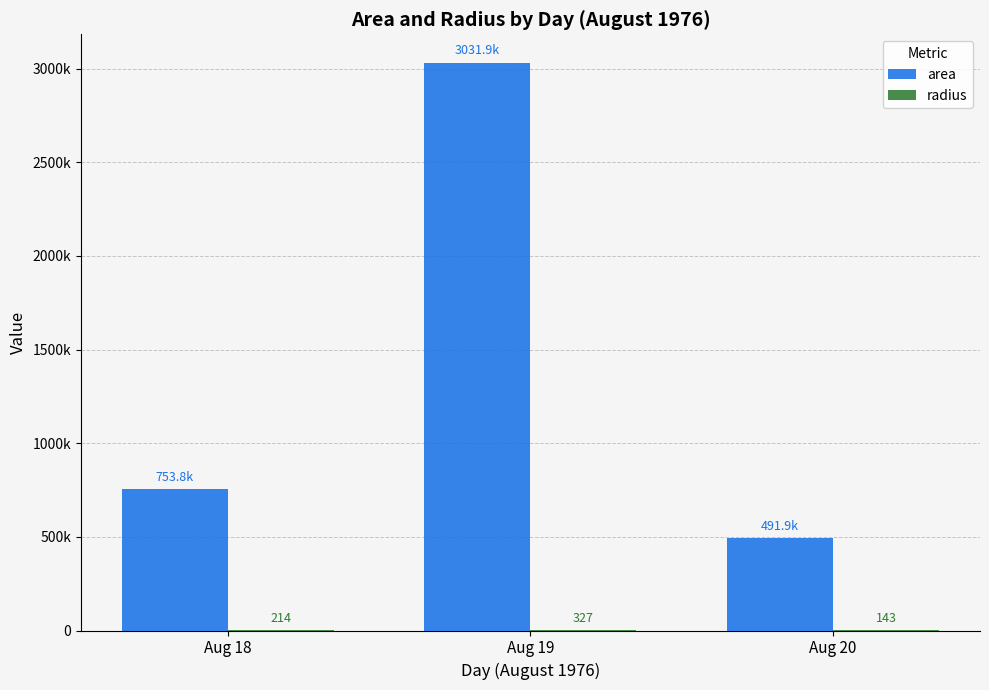

Does the chart contain stacked bars?

No